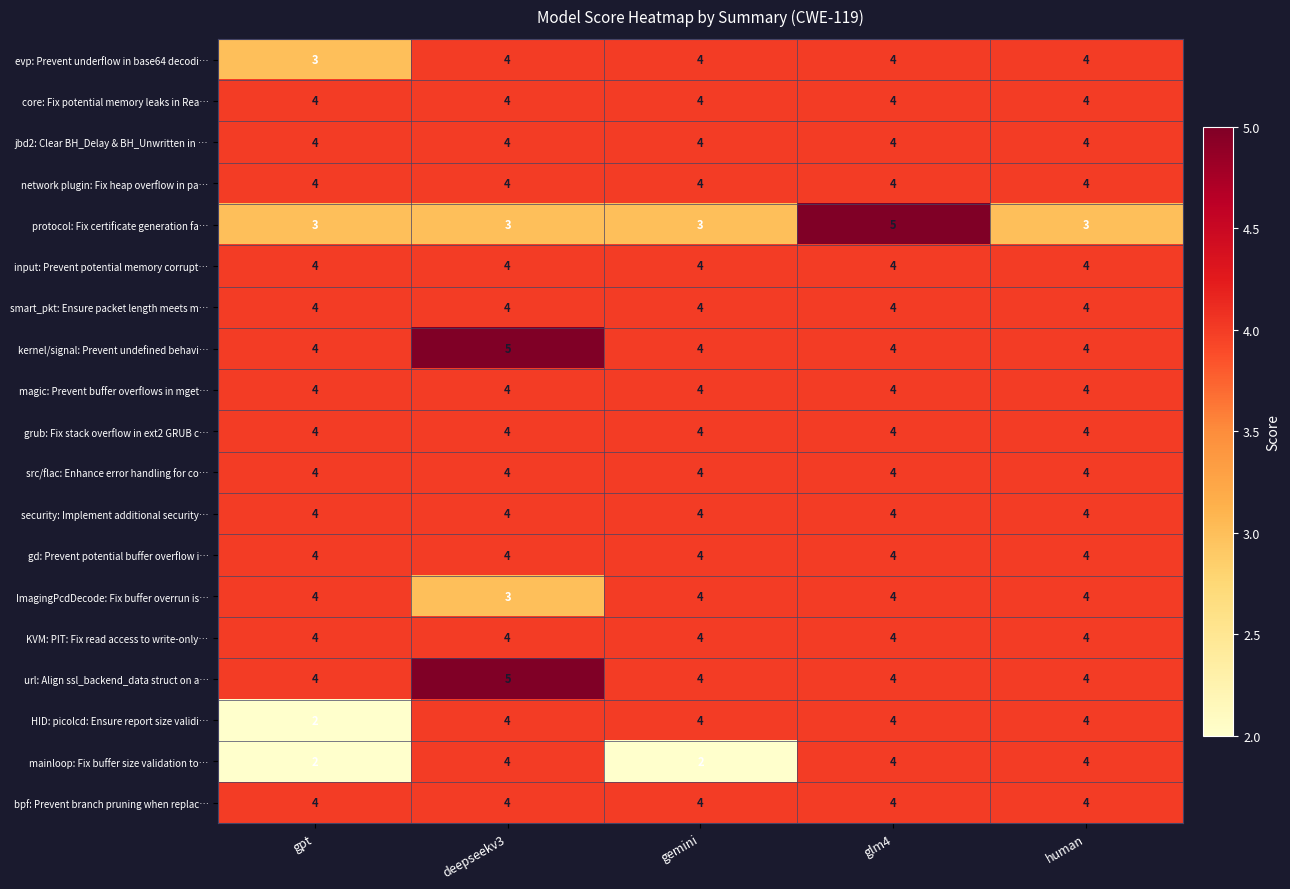

What is the maximum value shown in the chart?

5